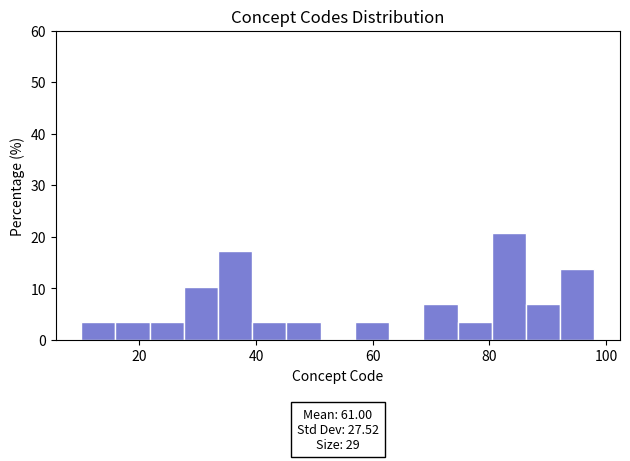

Around what value on the x-axis is the tallest bar? Give the approximate position of its centre, as read against the axis.

84